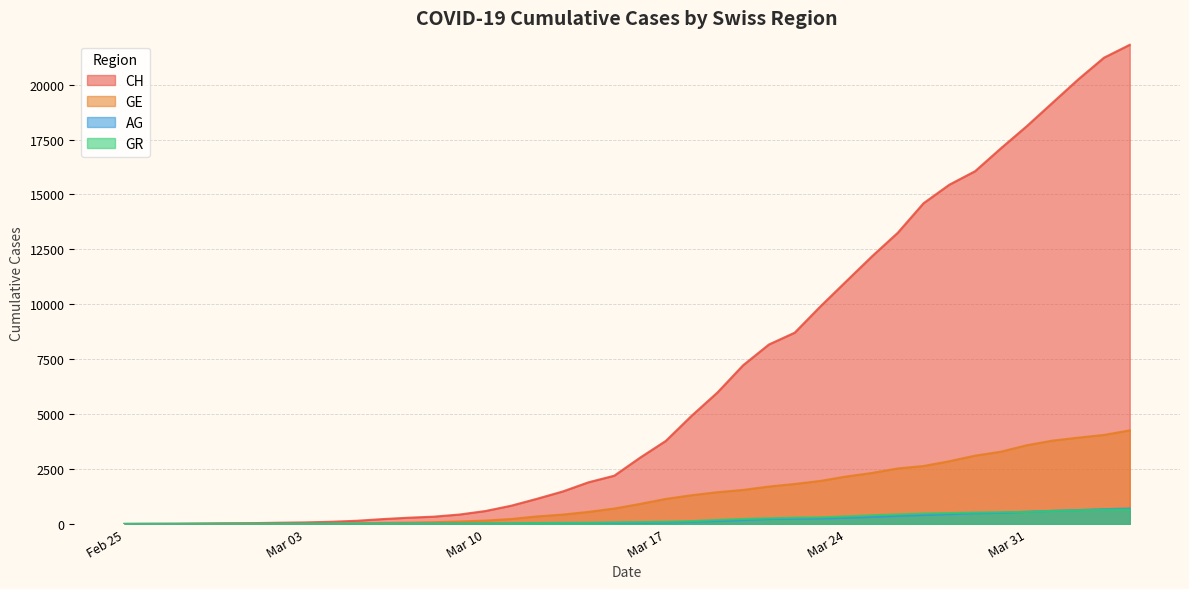

Which series changed the most between 2020-03-06 and 2020-03-28?

CH